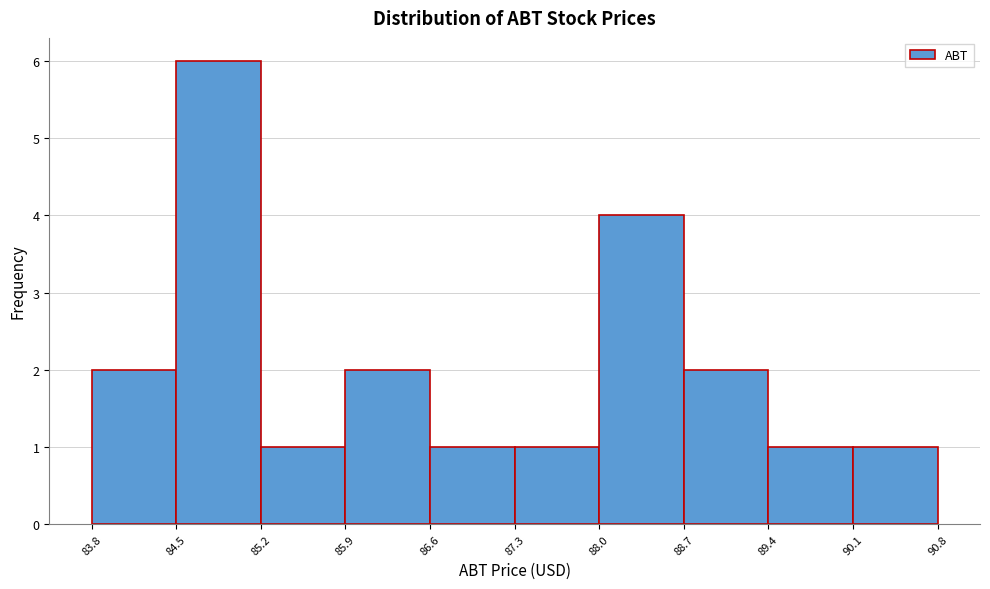

Reading left to right, list every bar in this chart as the range it spans on the x-axis followed by its height. The values are not printed on the chart, so give them approximately, as read against the axis.

83.8 to 84.5: 2
84.5 to 85.2: 6
85.2 to 85.9: 1
85.9 to 86.6: 2
86.6 to 87.3: 1
87.3 to 88.0: 1
88.0 to 88.7: 4
88.7 to 89.4: 2
89.4 to 90.1: 1
90.1 to 90.8: 1